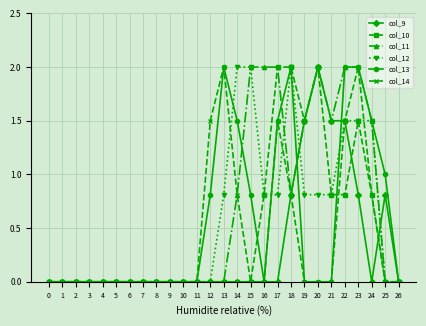

Which series has the largest total across all categories?

col_11